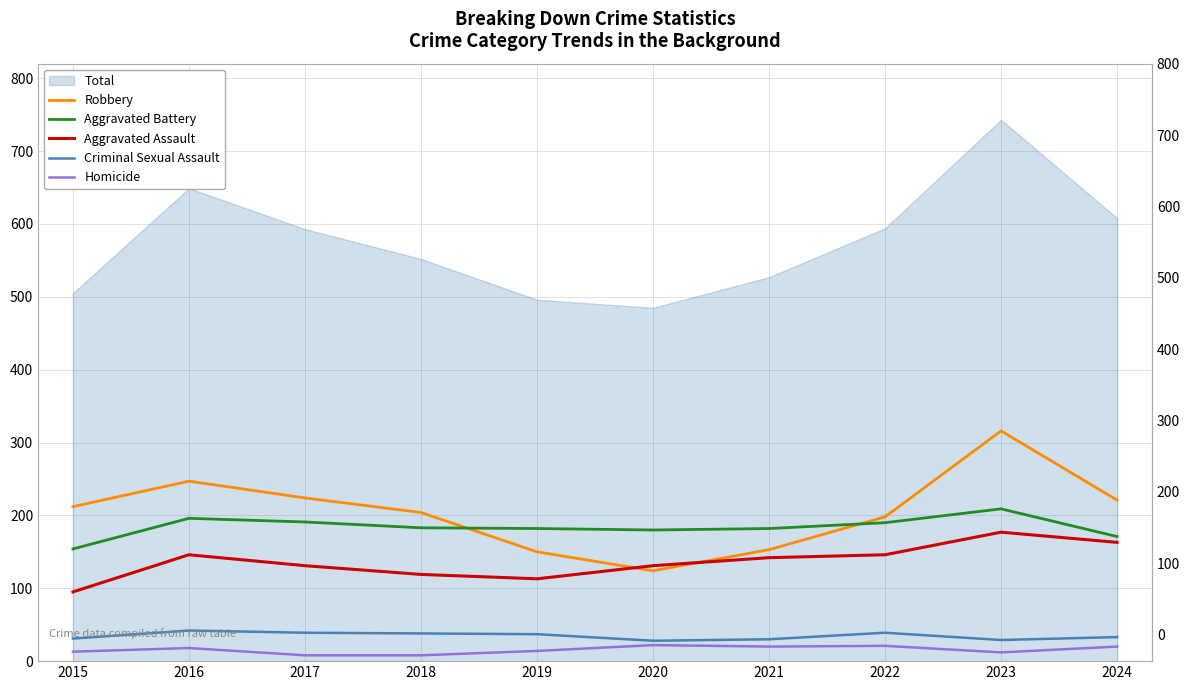

Where is the first local minimum for Aggravated Battery?

2020